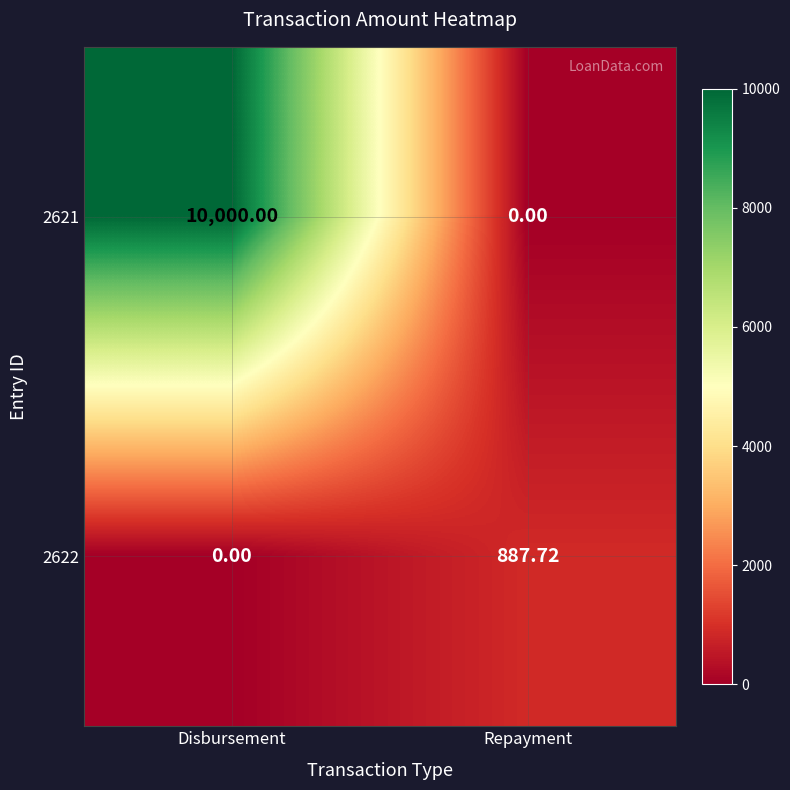

At which label does 2622 reach its peak?

Repayment